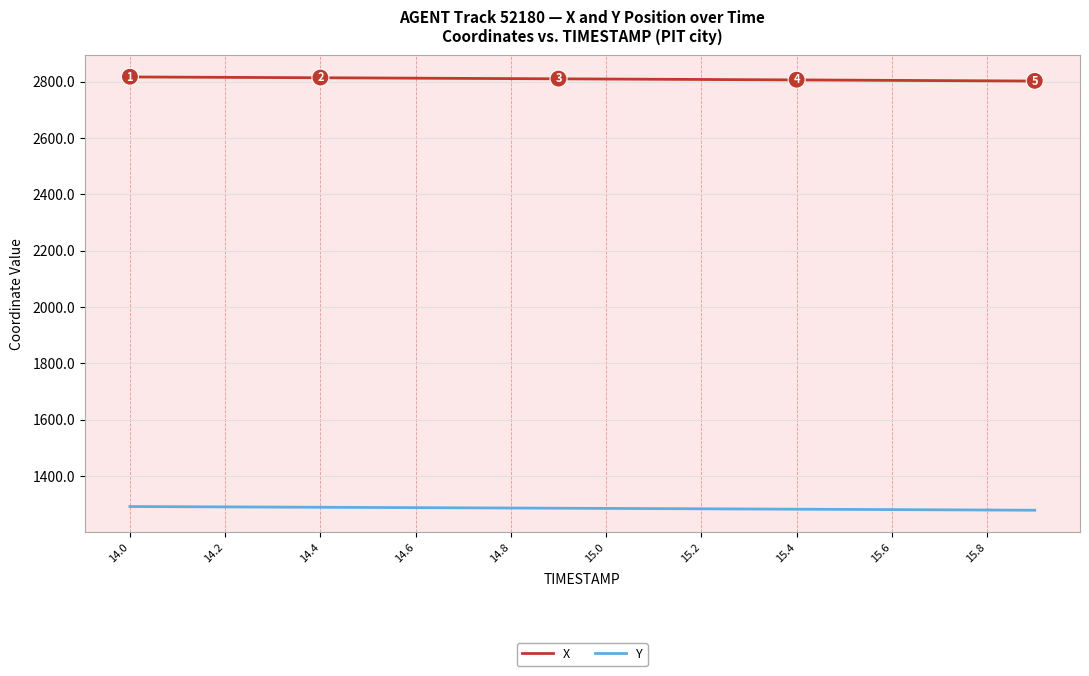

What are all the series names shown in the legend?

X, Y